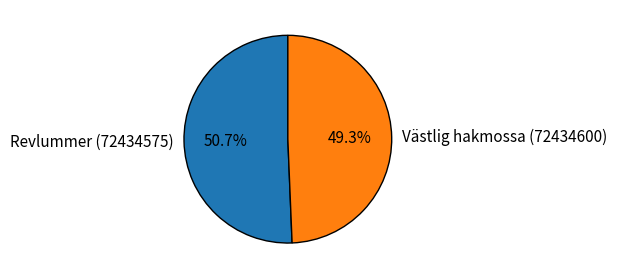

To the nearest percent, what is the combined percentage of Revlummer (72434575) and Västlig hakmossa (72434600)?

100%